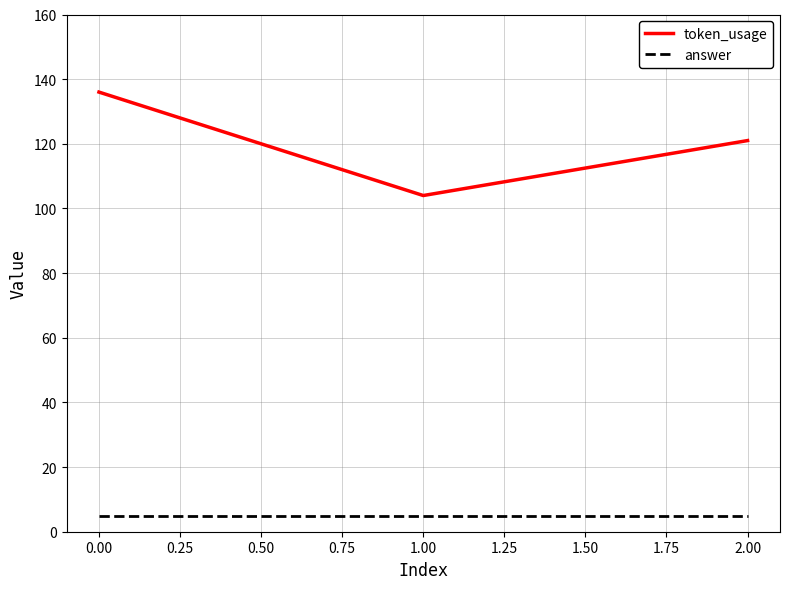

What is the sum of all answer values?

15